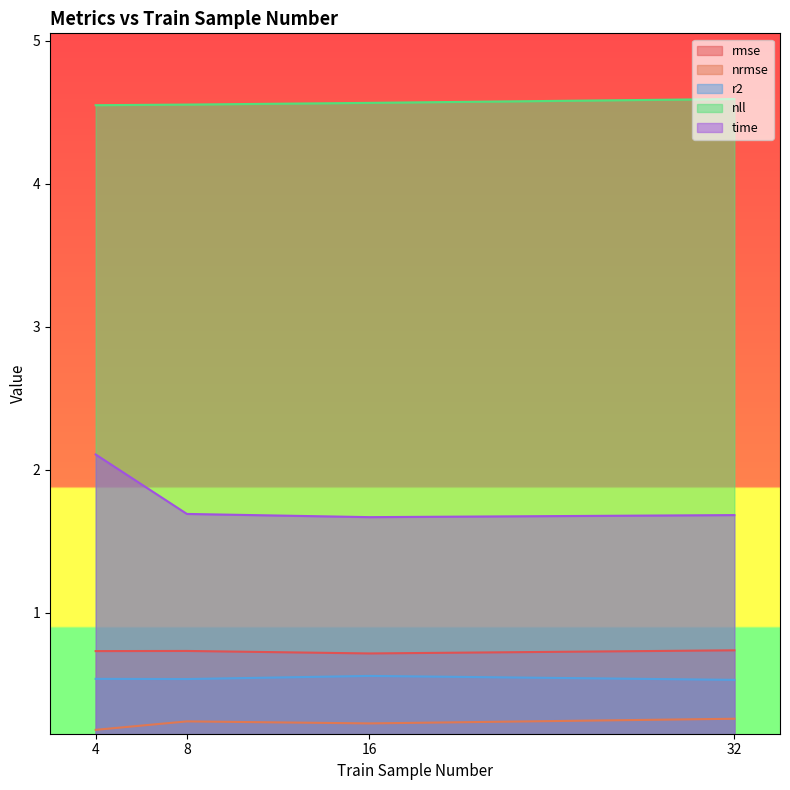

Where is the first local maximum for r2?

16